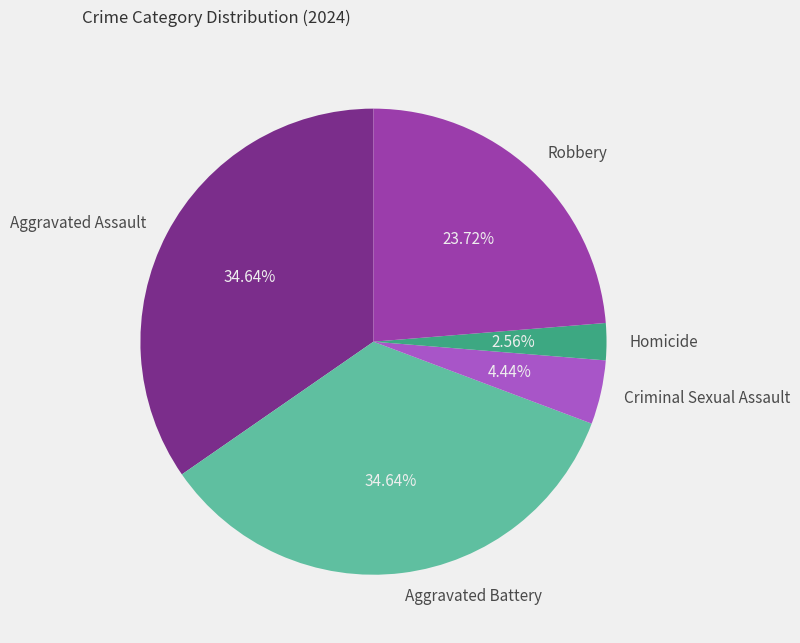

What percentage is the Aggravated Assault slice, to the nearest percent?

35%